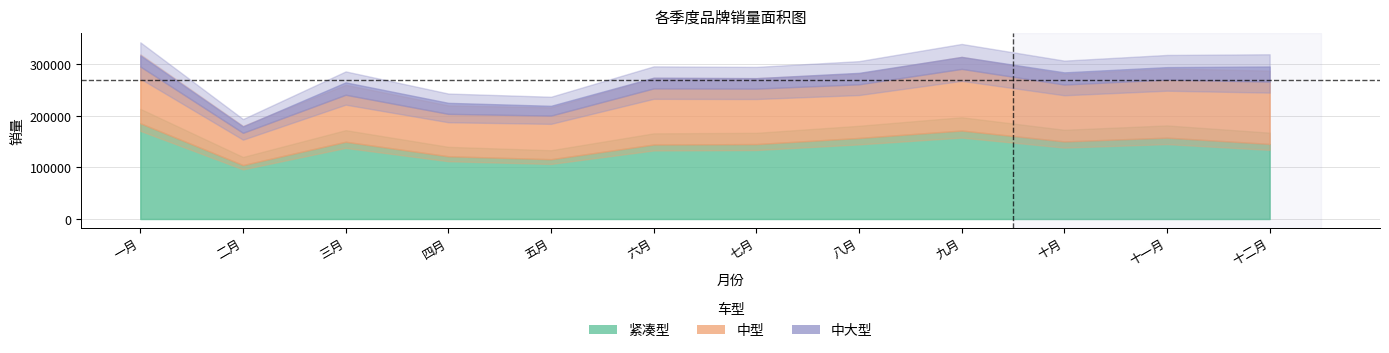

What value does the 紧凑型 series have at 六月?

144605